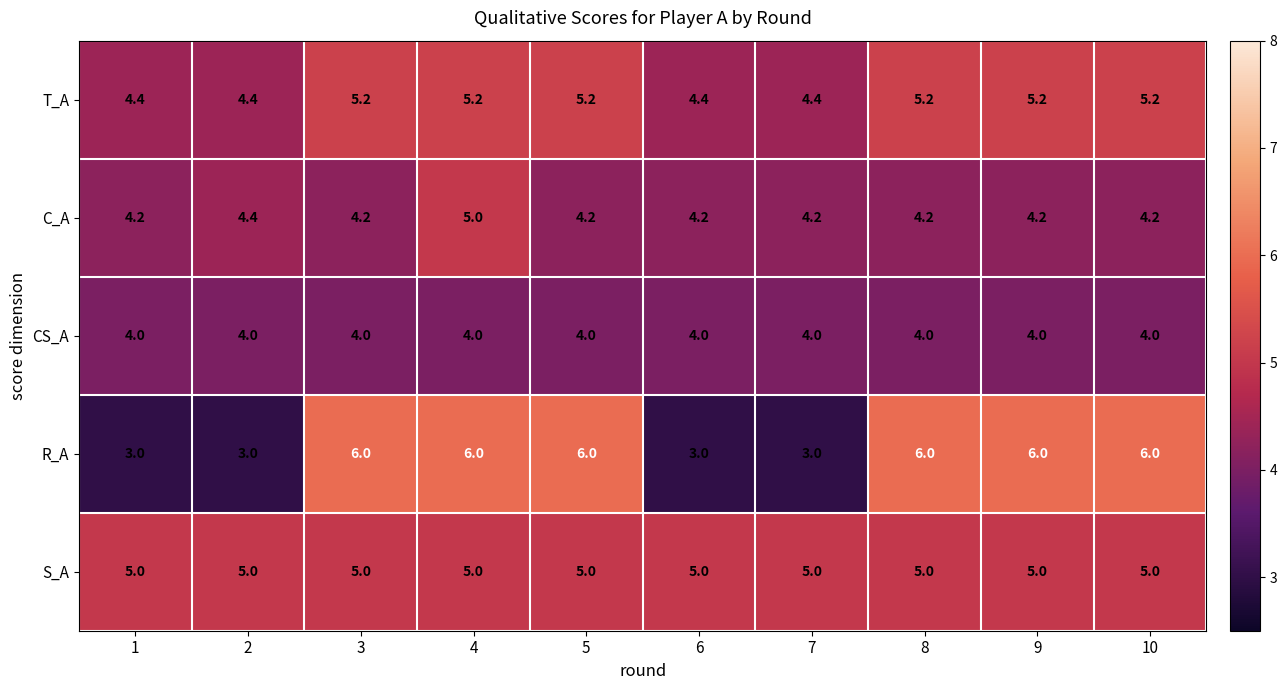

Count the R_A values in the range 3 to 6.

10